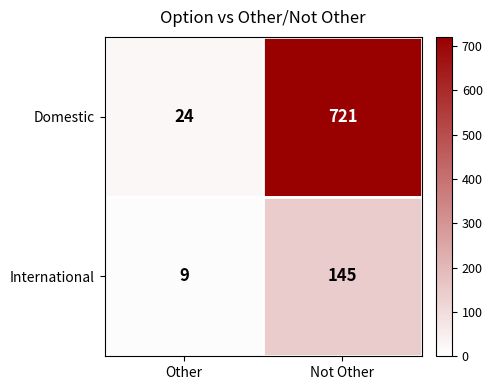

The Domestic series shows 32 at Other. True or false?

False